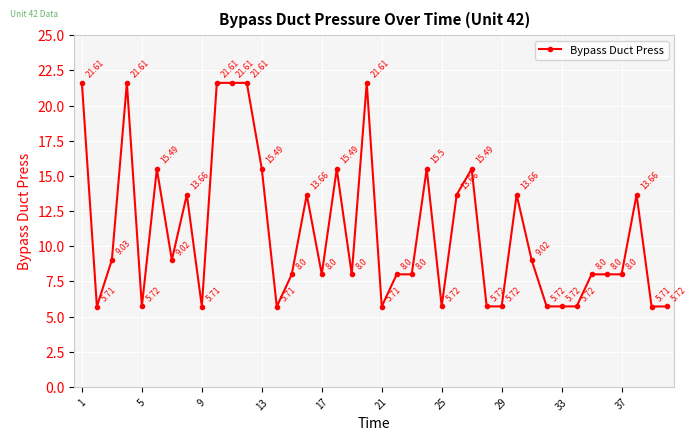

True or false: the data has more than 0 interior local peaks.

True